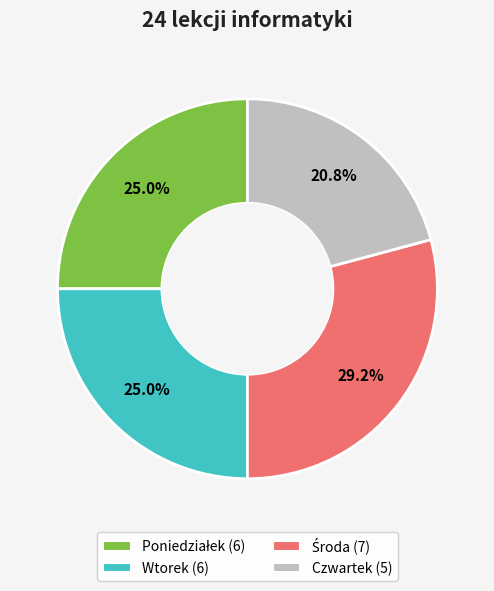

How many segments does this pie chart have?

4